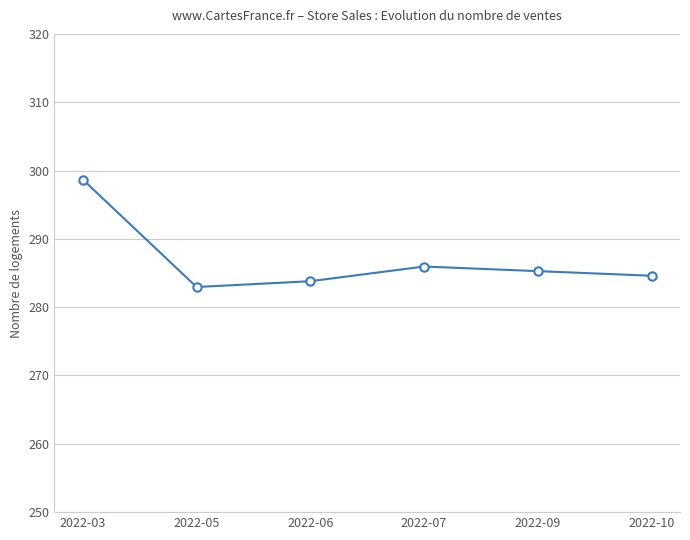

Which label corresponds to the largest value in the chart?

2022-03